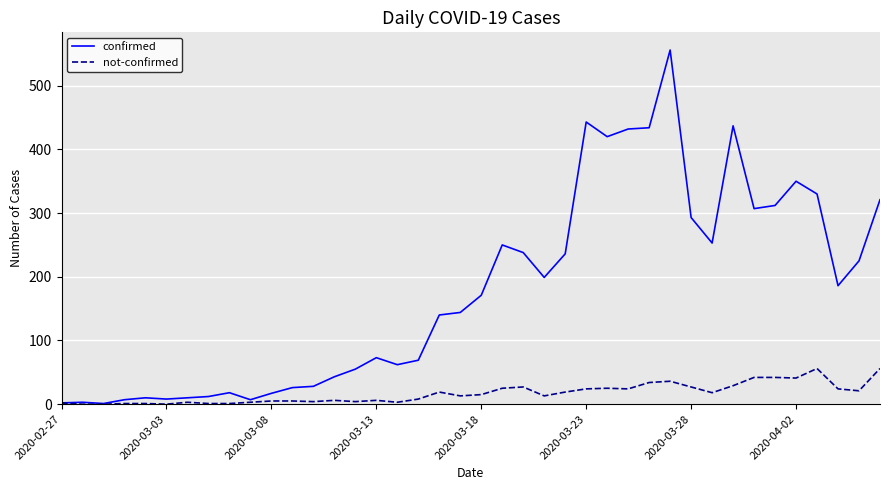

What is the highest value of the not-confirmed series?

56